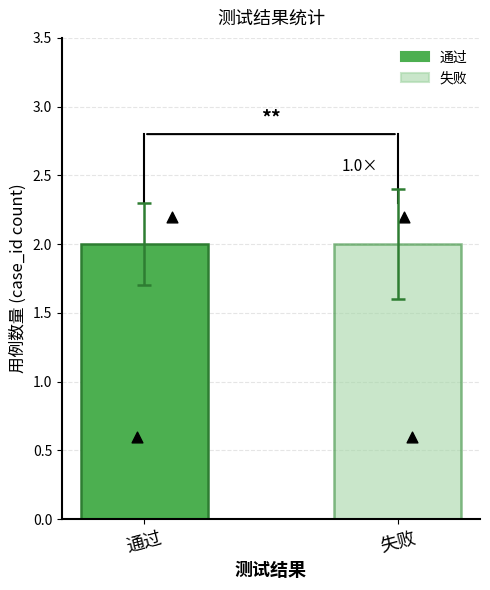

Is the value of 通过 at 通过 greater than the value of 失败 at 失败?

No